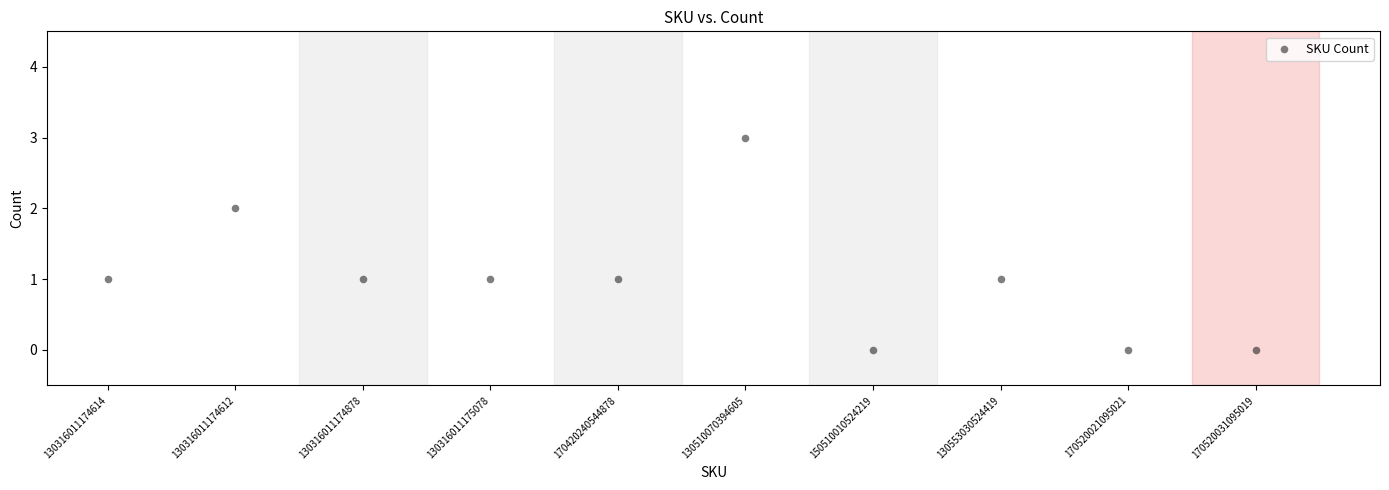

What is the range of Y values (max minus min)?

3